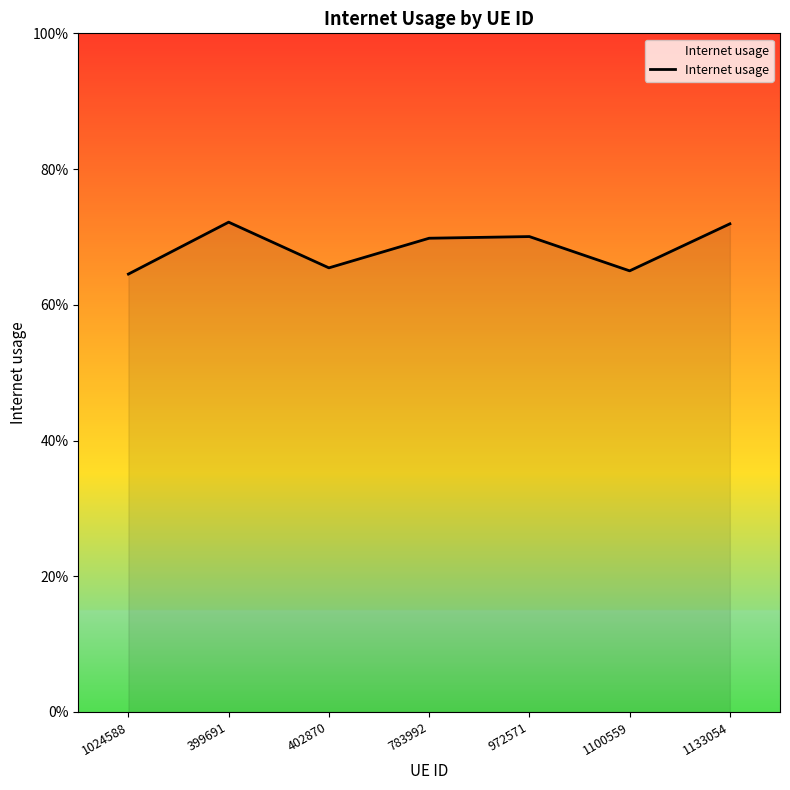

What is the label of the 1st point from the right?

1133054